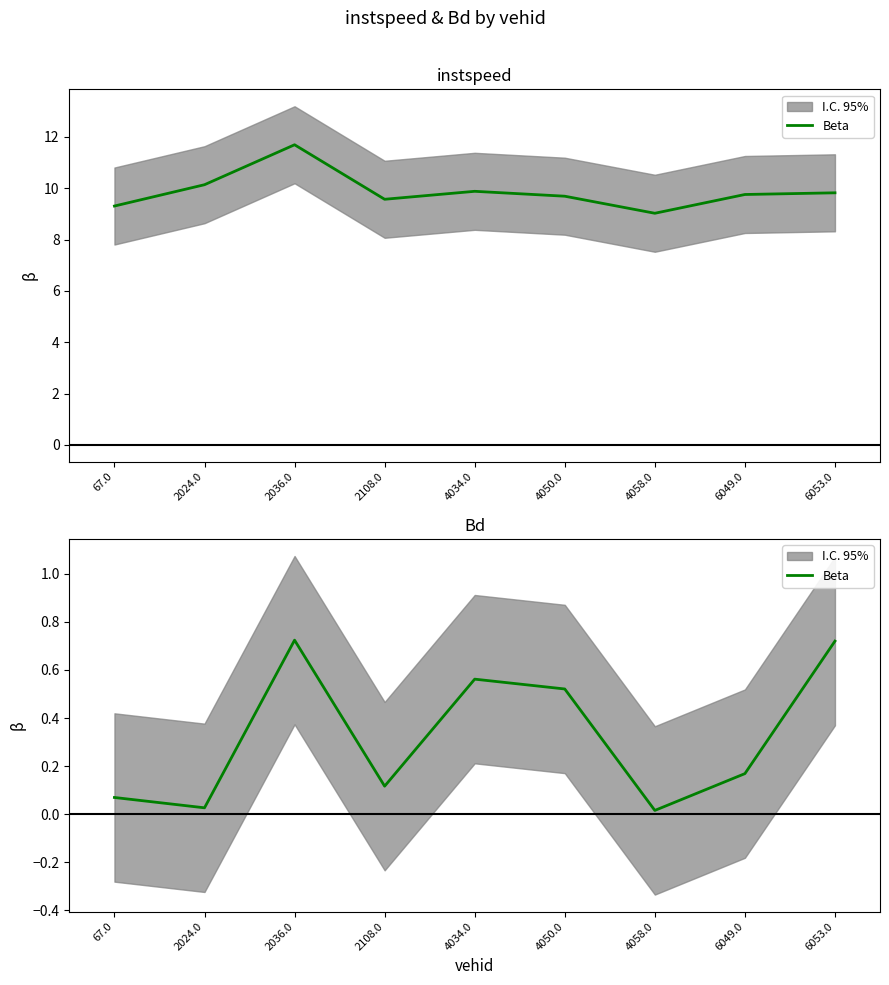

Rank the categories by value from lowest to highest.

4058.0, 2024.0, 67.0, 2108.0, 6049.0, 4050.0, 4034.0, 6053.0, 2036.0